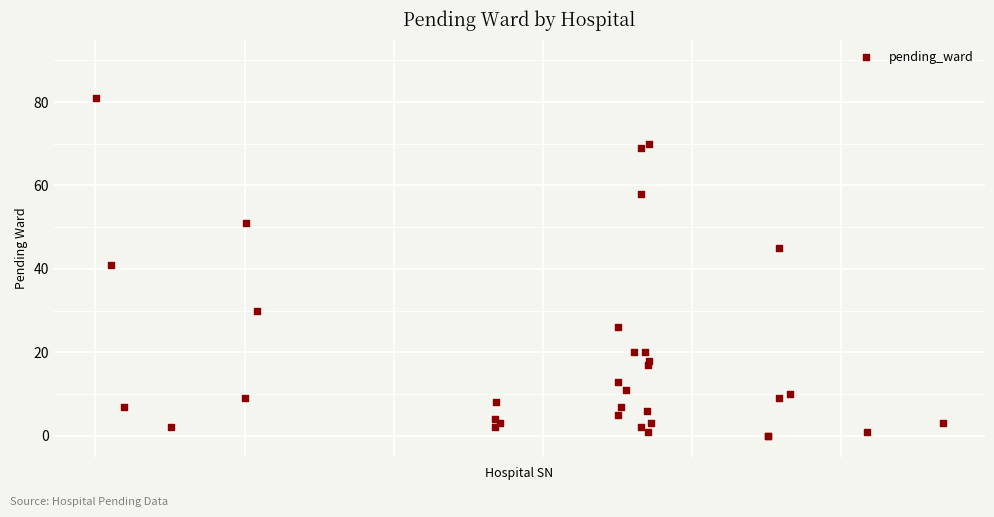

What Y value in the scatter plot is closest to 40?

41